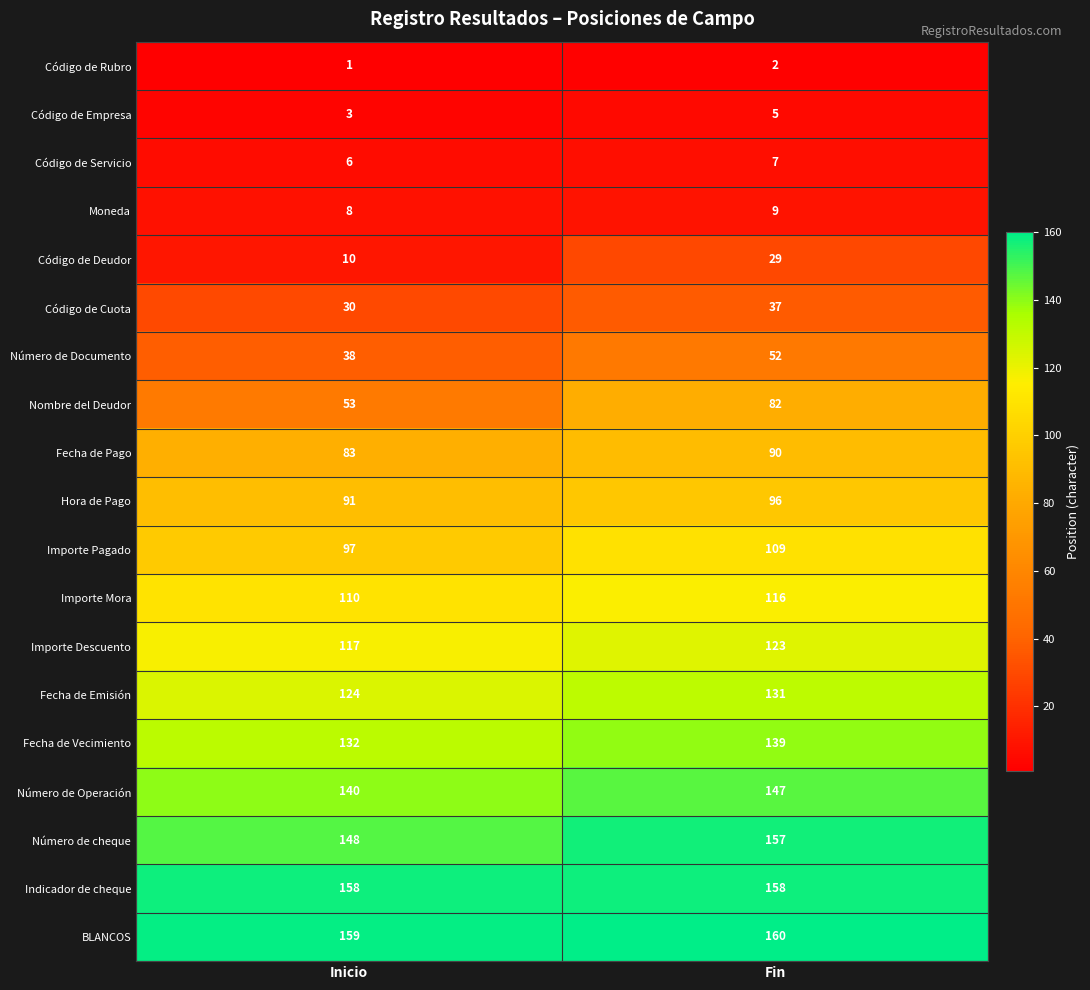

What is the sum of the Fecha de Emisión values at Fin and Inicio?

255